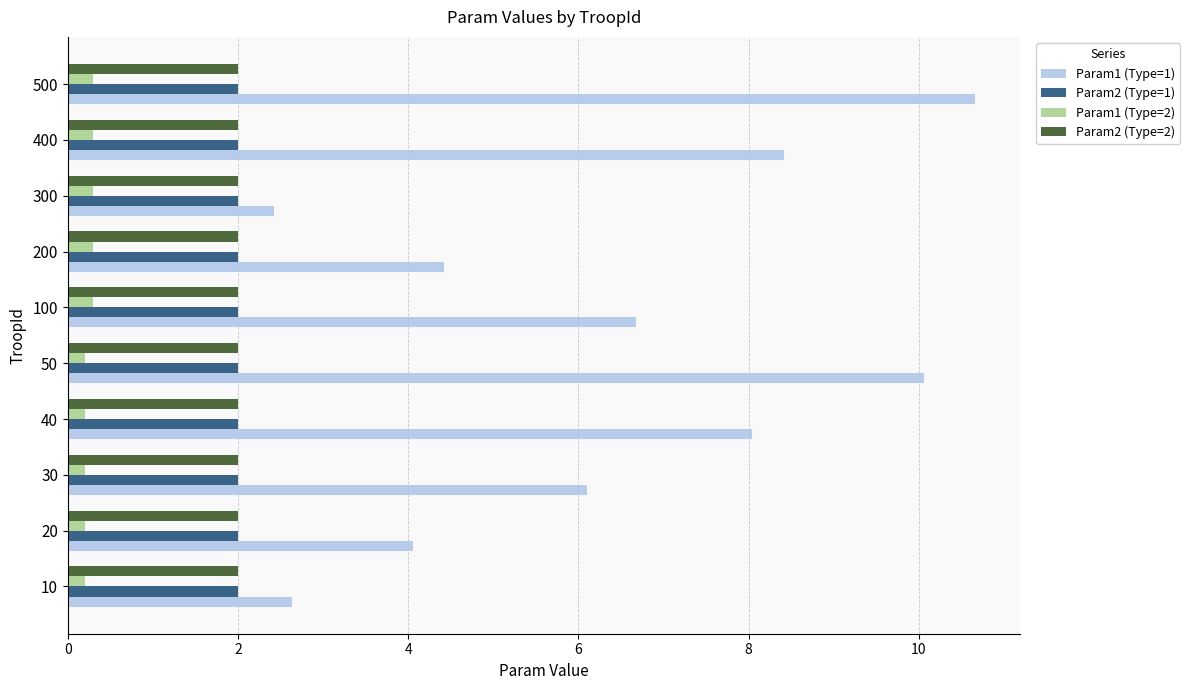

Is it true that Param2 (Type=2) equals 2.0 at 200?

True